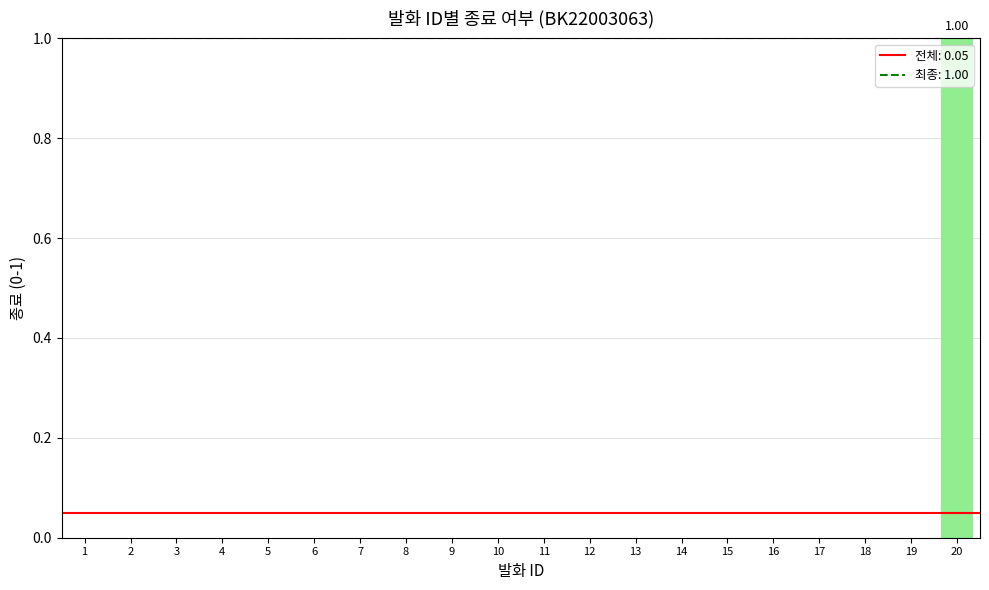

What is the sum of all values?

1